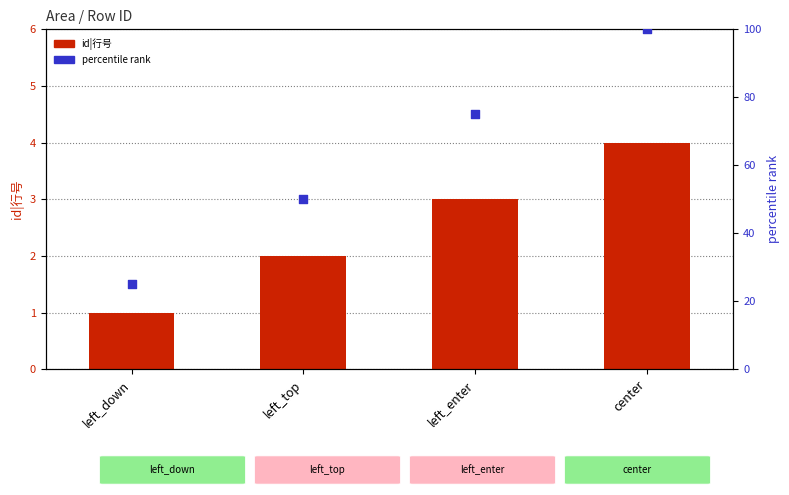

Which series has the largest Y range (max minus min)?

percentile rank